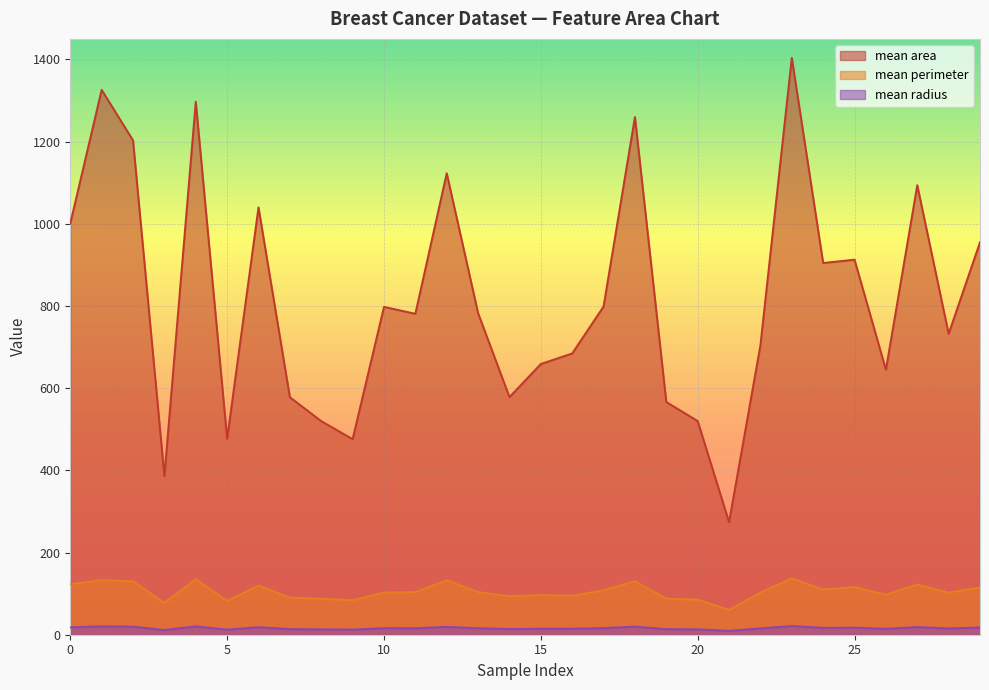

Reading left to right, what are all the values shown in this chart?

mean radius: 18.0	20.6	19.7	11.4	20.3	12.4	18.2	13.7	13.0	12.5	16.0	15.8	19.2	15.8	13.7	14.5	14.7	16.1	19.8	13.5	13.1	9.5	15.3	21.2	16.6	17.1	14.6	18.6	15.3	17.6
mean perimeter: 122.8	132.9	130.0	77.6	135.1	82.6	119.6	90.2	87.5	84.0	102.7	103.6	132.4	103.7	93.6	96.7	94.7	108.1	130.0	87.5	85.6	60.3	102.5	137.2	110.0	116.0	97.4	122.1	102.4	115.0
mean area: 1001.0	1326.0	1203.0	386.1	1297.0	477.1	1040.0	577.9	519.8	475.9	797.8	781.0	1123.0	782.7	578.3	658.8	684.5	798.8	1260.0	566.3	520.0	273.9	704.4	1404.0	904.6	912.7	644.8	1094.0	732.4	955.1